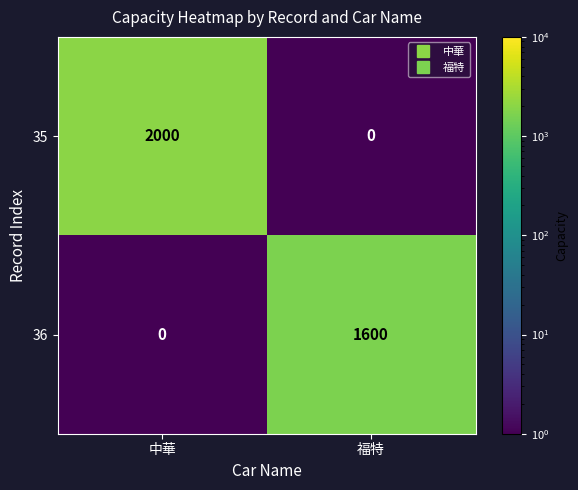

The 35 series shows 556 at 中華. True or false?

False